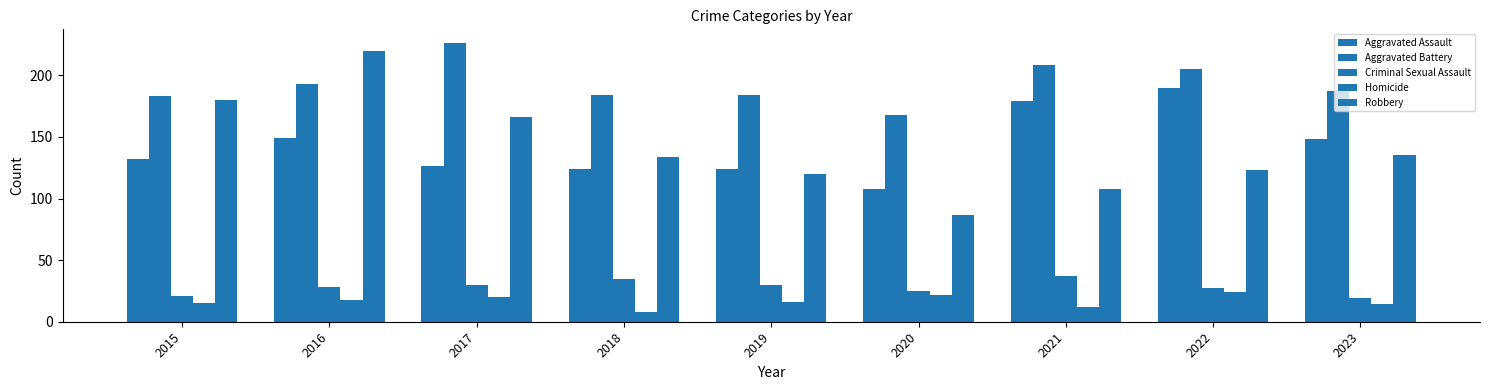

What is the maximum value shown in the chart?

226